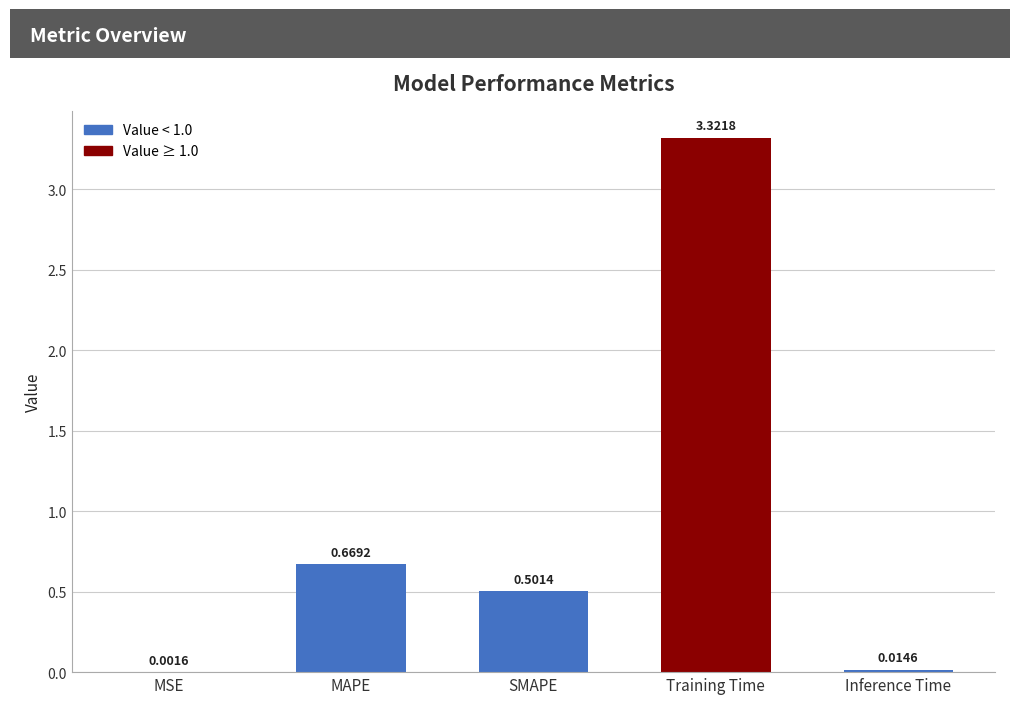

Where is the data nearest to the value 1?

MAPE